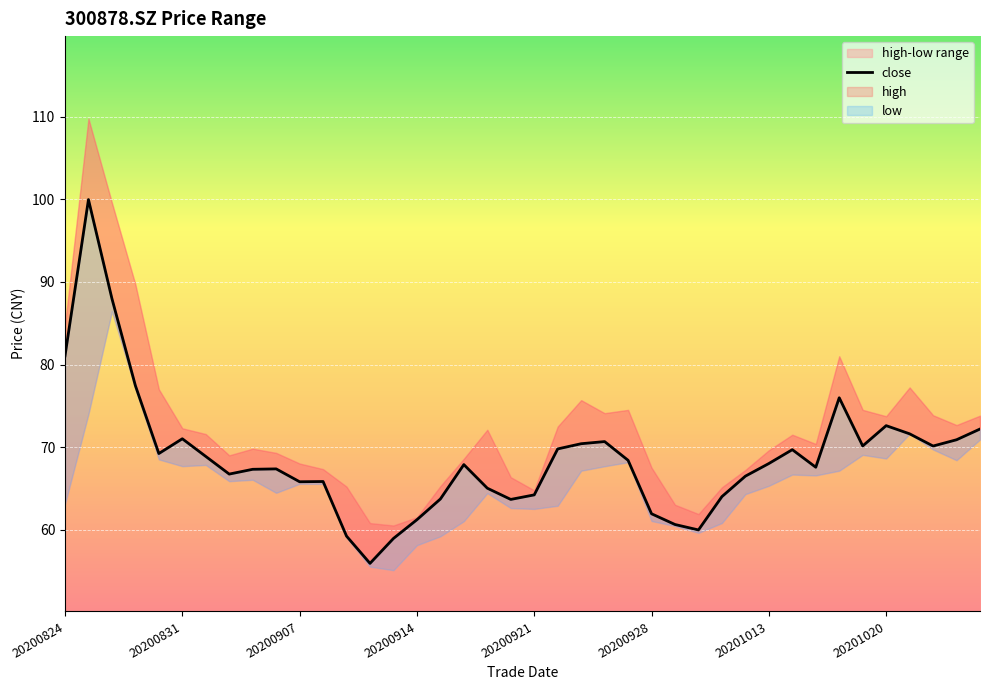

What is the approximate value of close at 20201020?

72.6